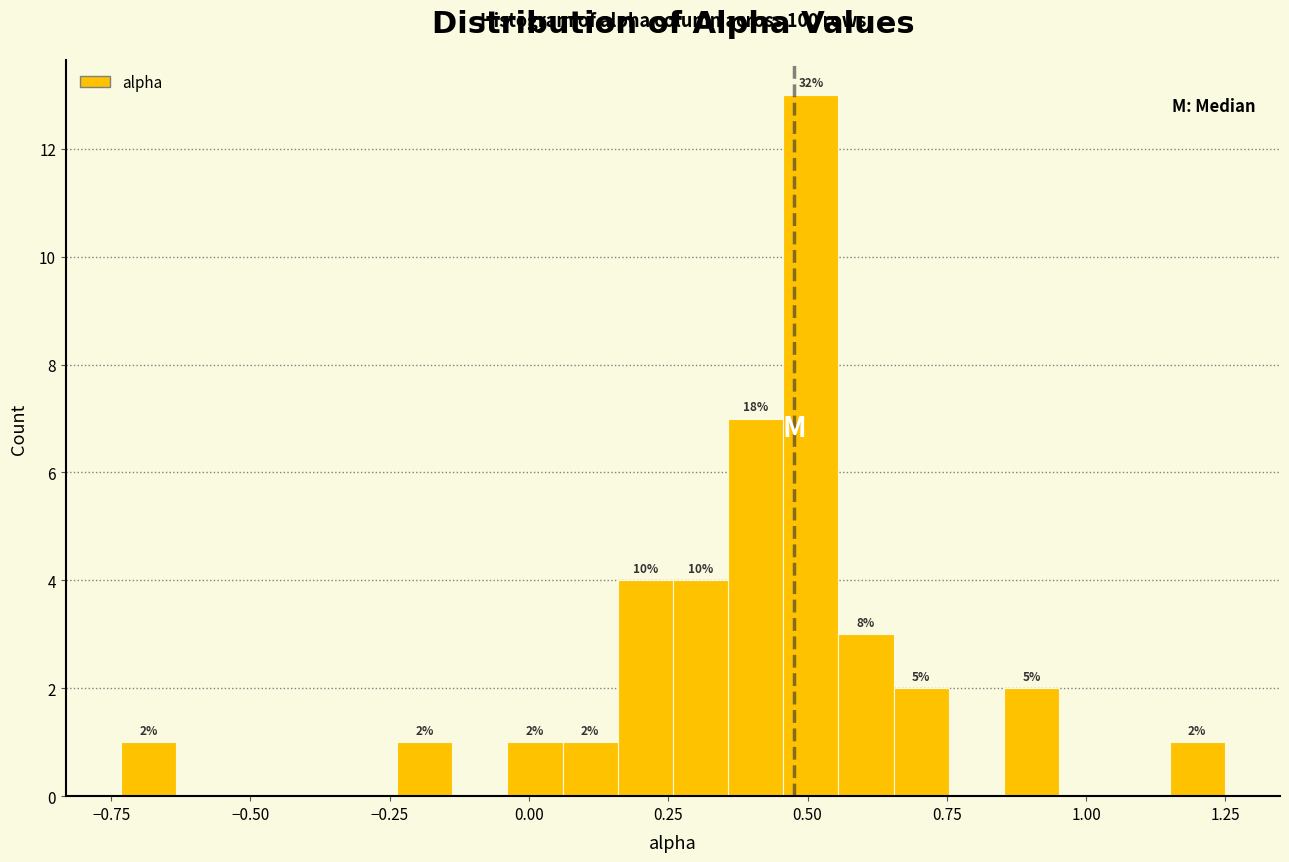

Around what value on the x-axis is the tallest bar? Give the approximate position of its centre, as read against the axis.

0.50